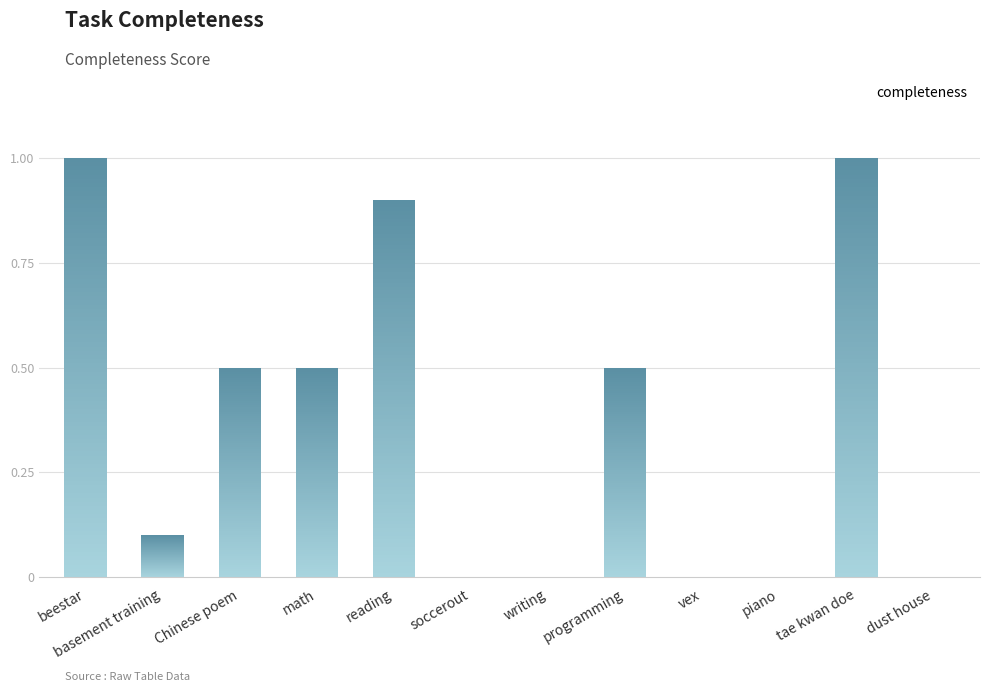

What is the change in value from tae kwan doe to dust house?

-1.0